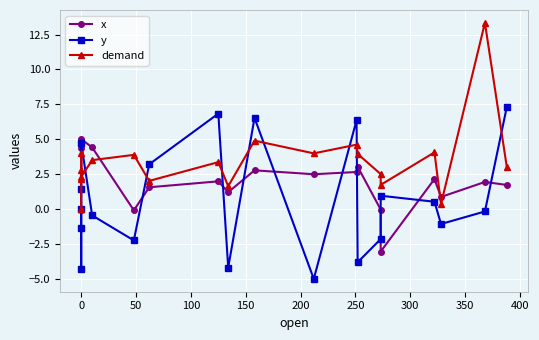

Does the chart display data point markers on the line(s)?

Yes